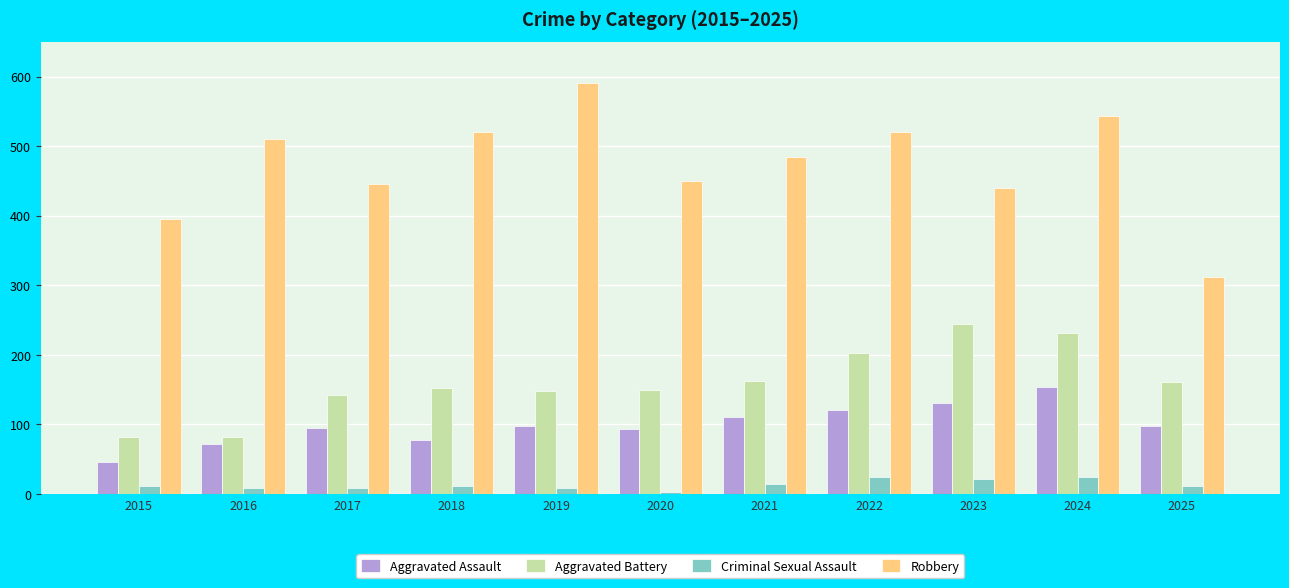

True or false: Aggravated Assault has a value of 35 at 2016.

False